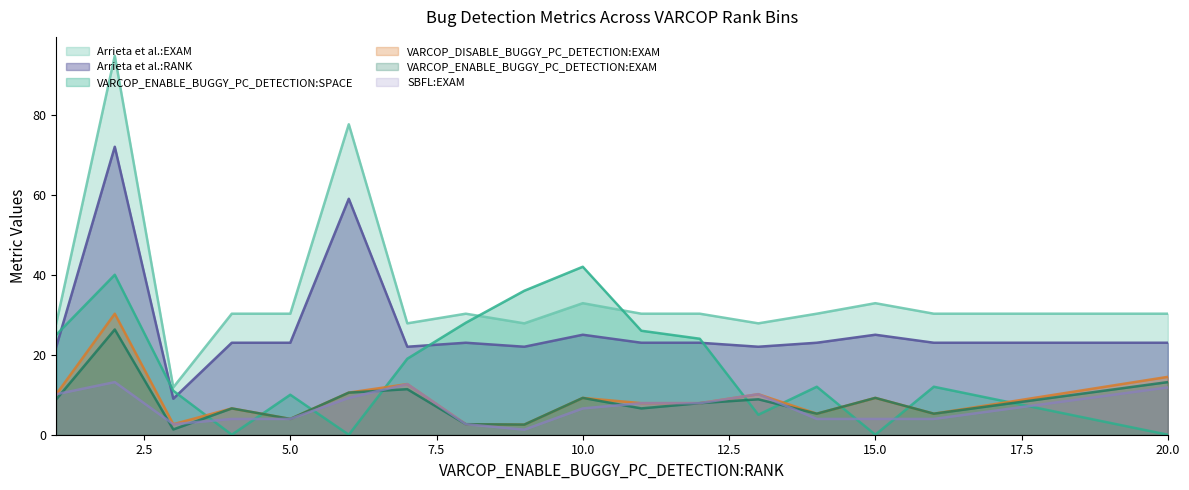

How many times do VARCOP_ENABLE_BUGGY_PC_DETECTION:SPACE and VARCOP_DISABLE_BUGGY_PC_DETECTION:EXAM cross each other?

9